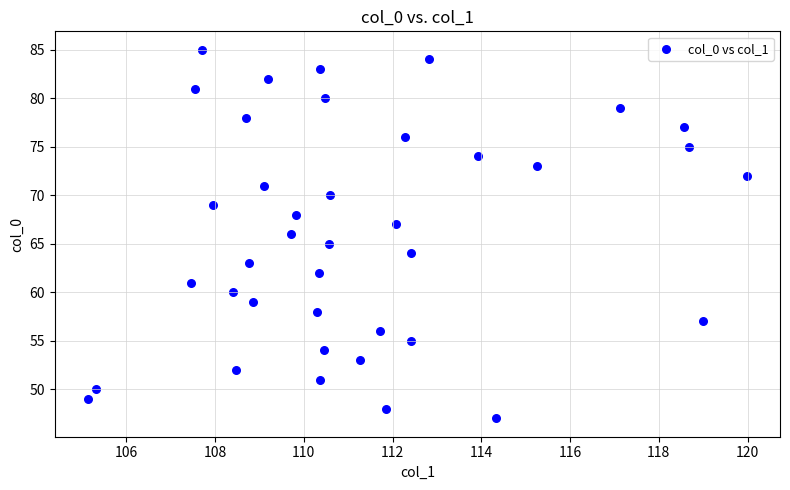

What is the range of Y values (max minus min)?

38